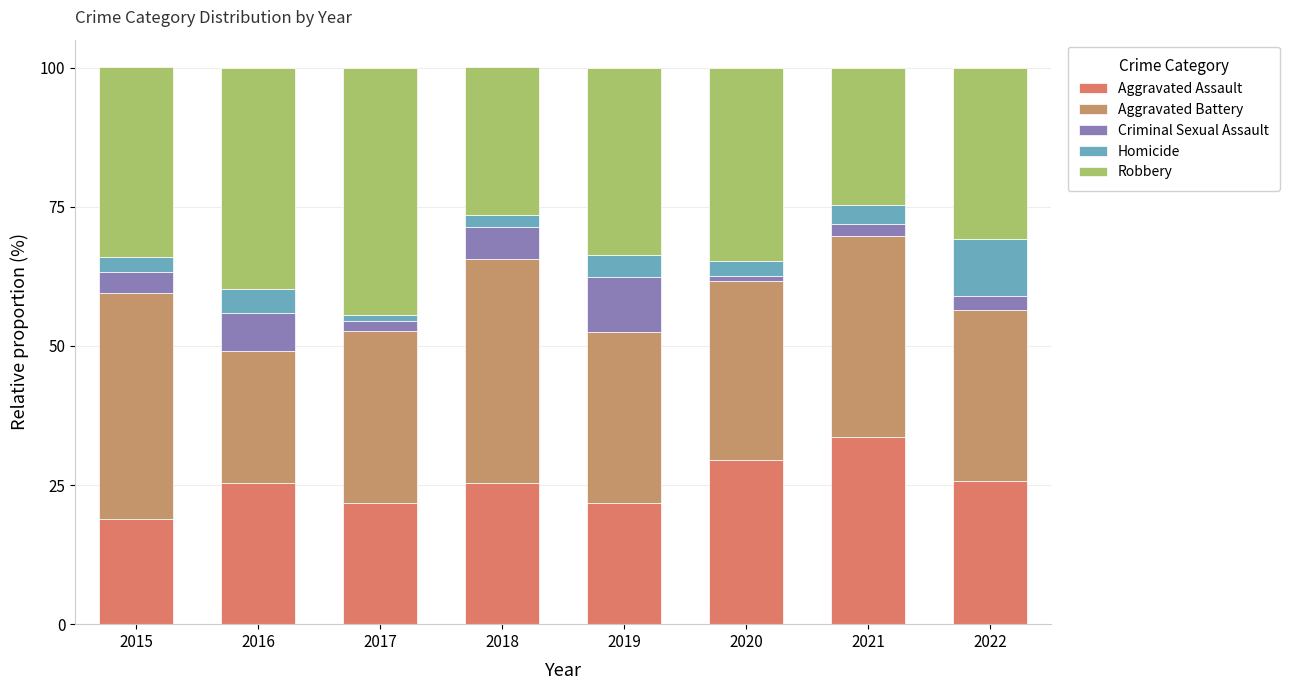

Between 2018 and 2022, which series saw the biggest shift?

Aggravated Battery